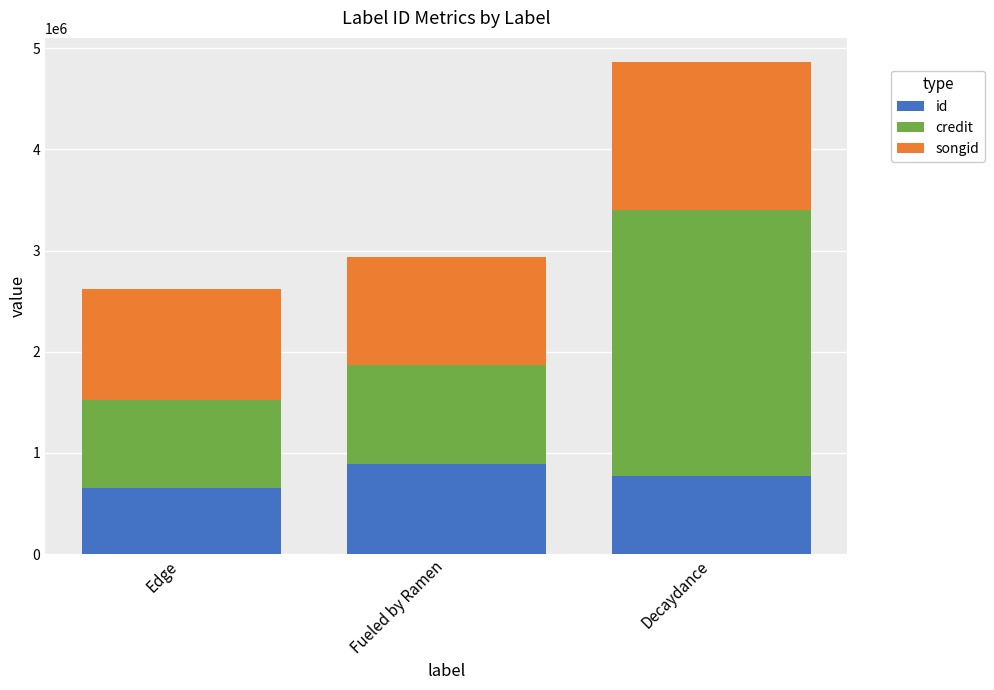

List the labels in order of id value, smallest first.

Edge, Decaydance, Fueled by Ramen